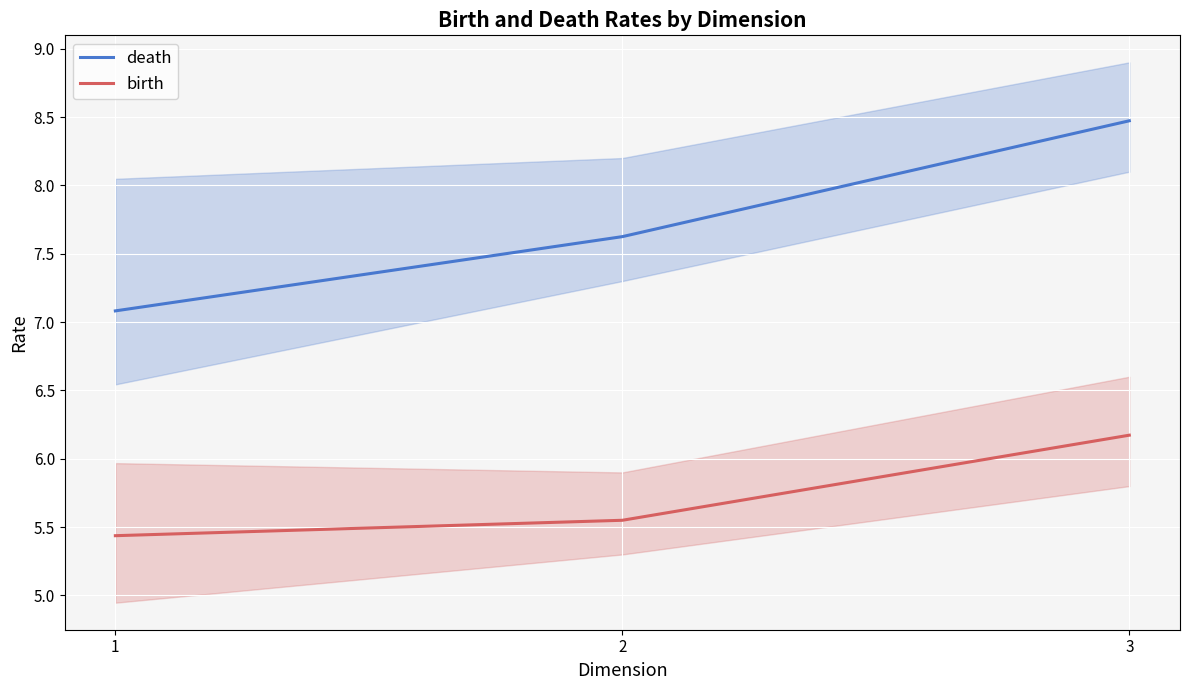

What is the smallest value displayed?

5.4